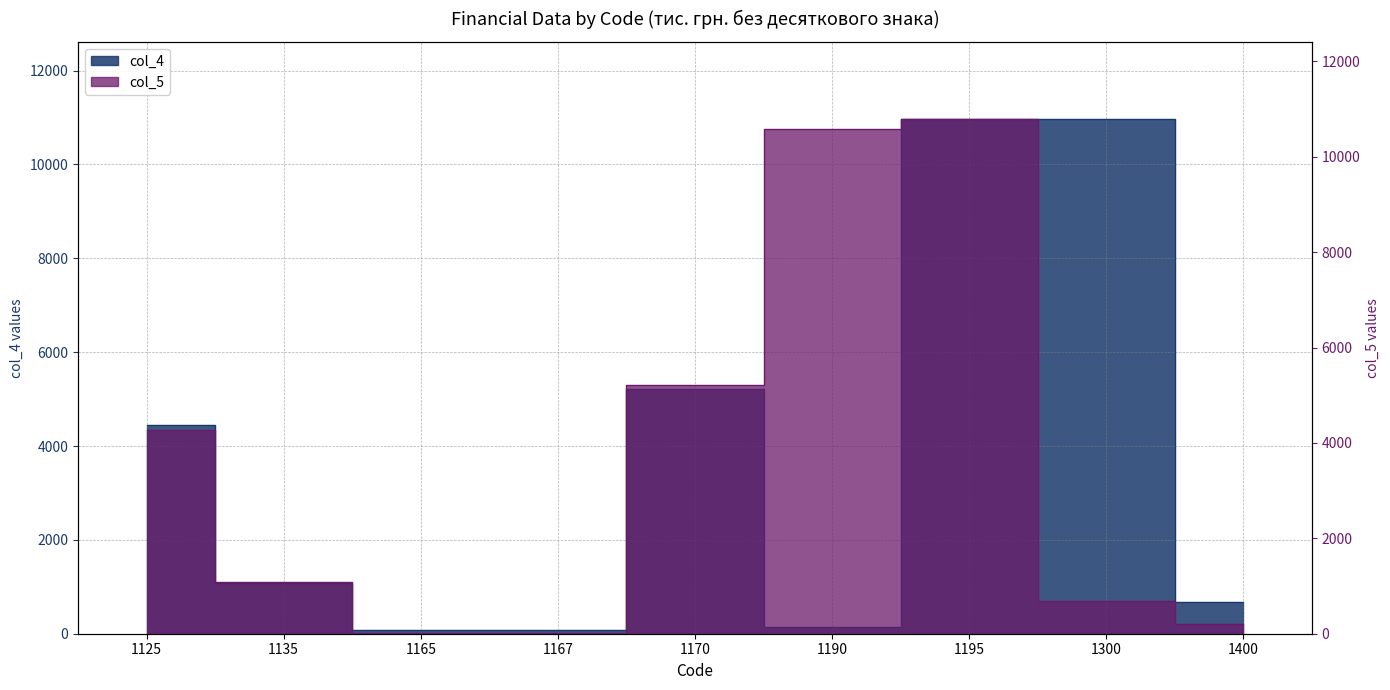

What is the difference between the maximum and second lowest values in the col_5 series?

10781